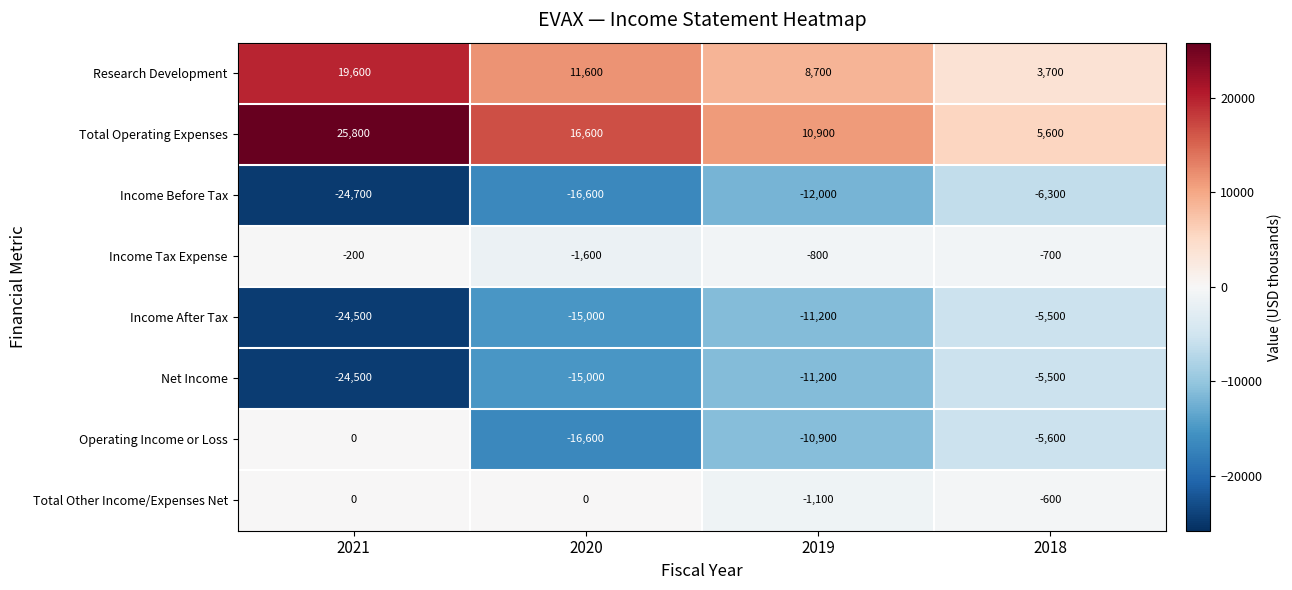

True or false: Total Operating Expenses has a value of 25800 at 2021.

True